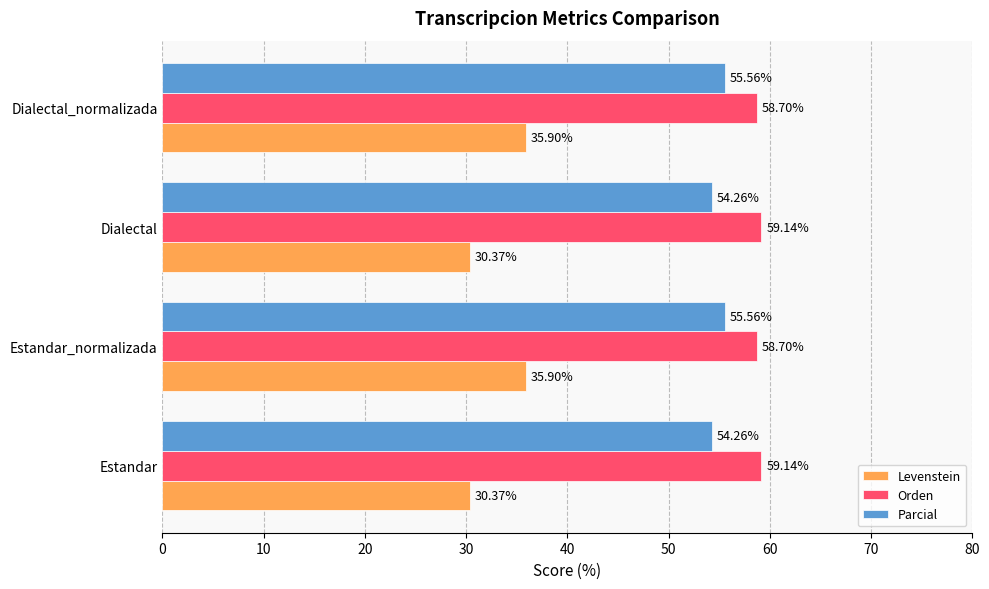

Which series has the largest total across all categories?

Orden